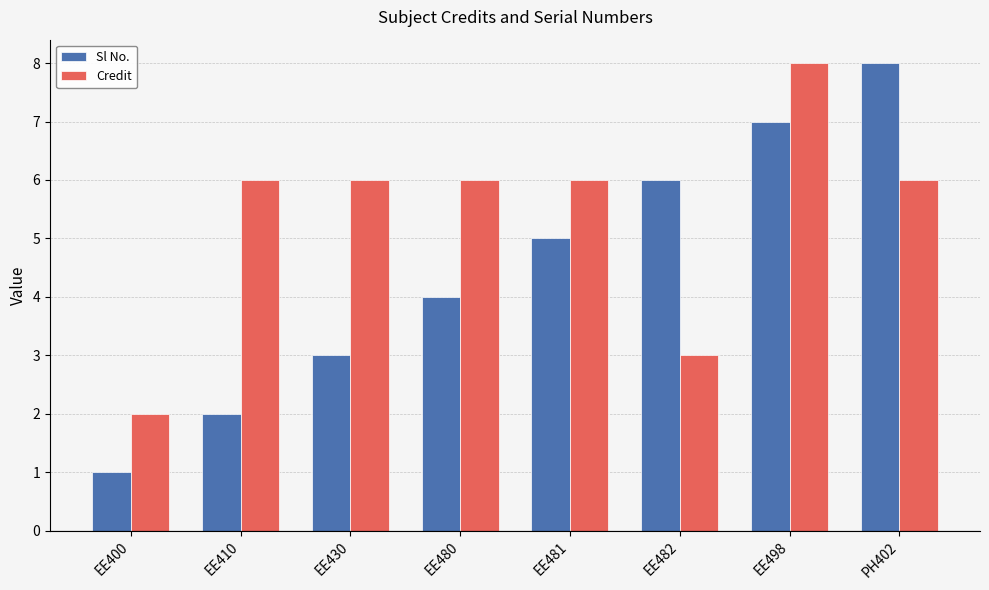

Count the number of data series in this chart.

2